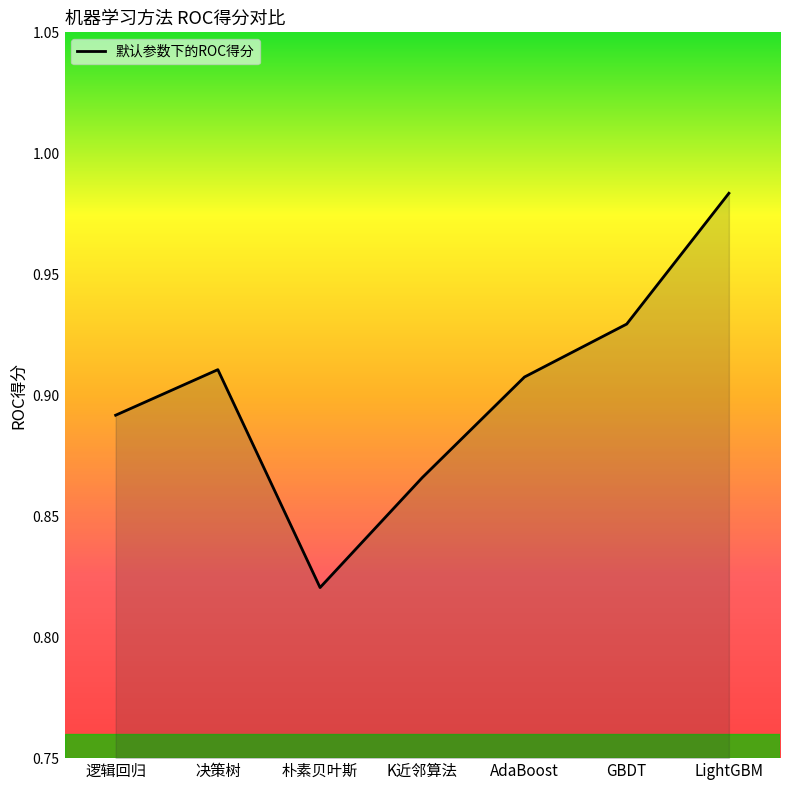

What is the difference between the maximum and second lowest values?

0.1